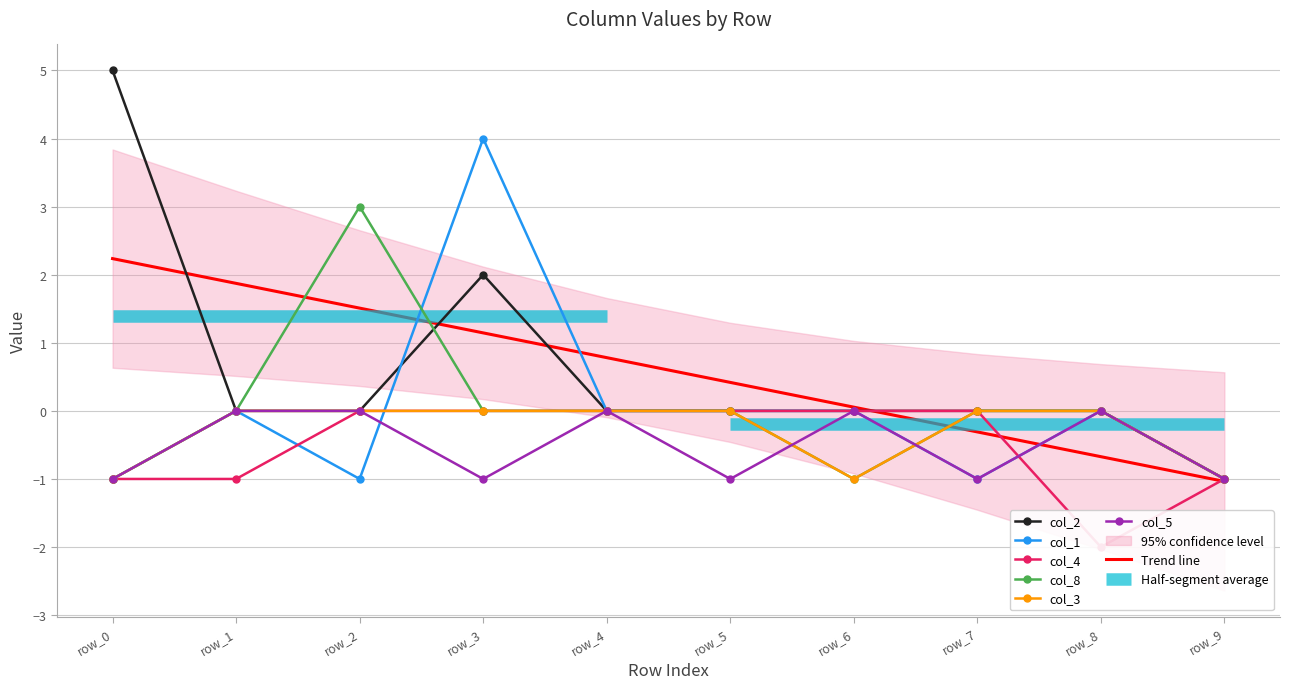

Which category has the lowest value in the col_1 series?

row_0